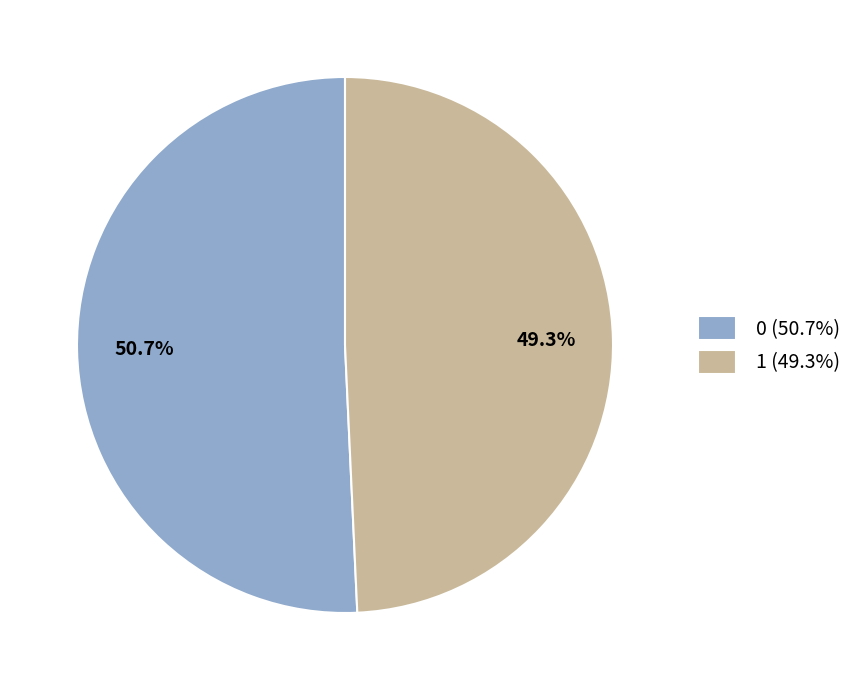

What is the ratio of the value at 1 to the value at 0?

1.0